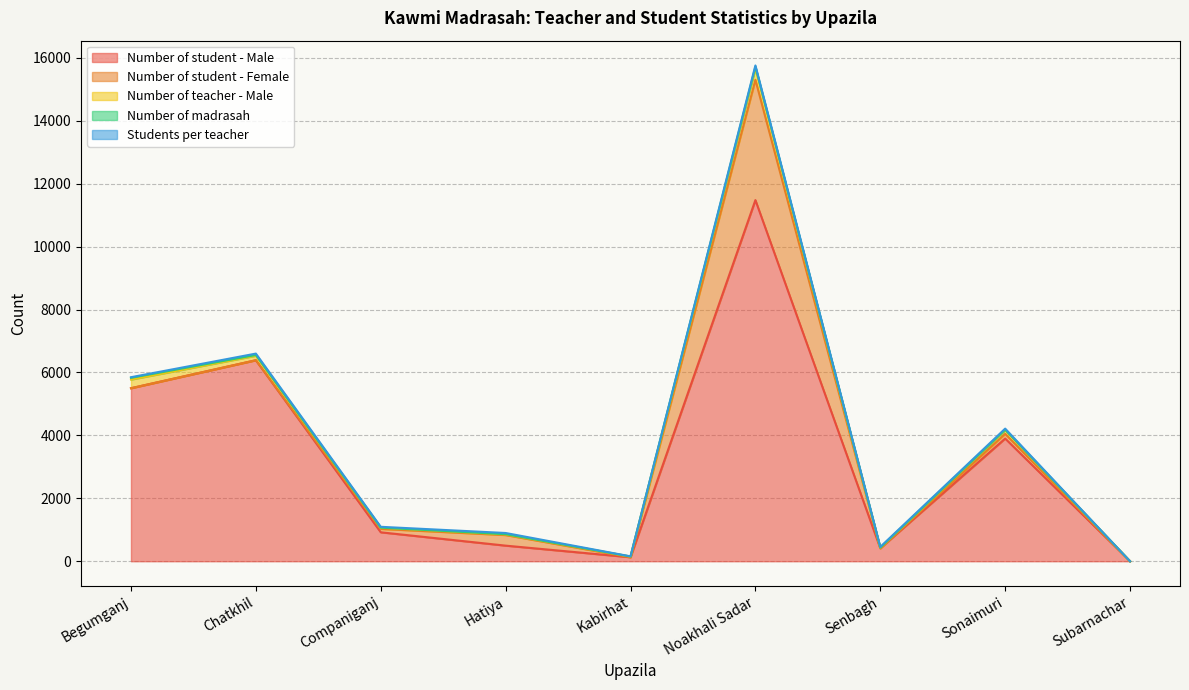

What is the label of the 9th point from the right?

Begumganj